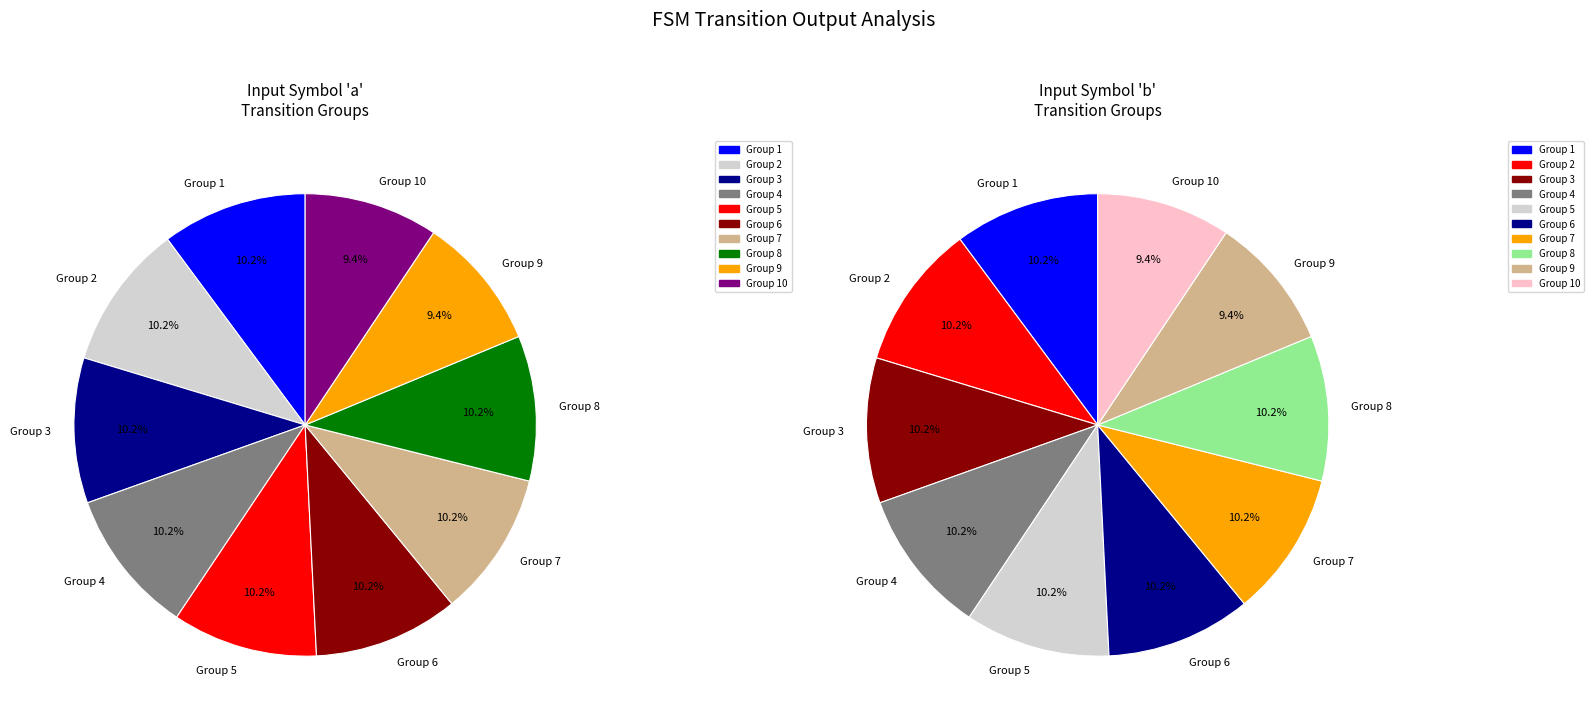

Does any single category account for the majority?

No